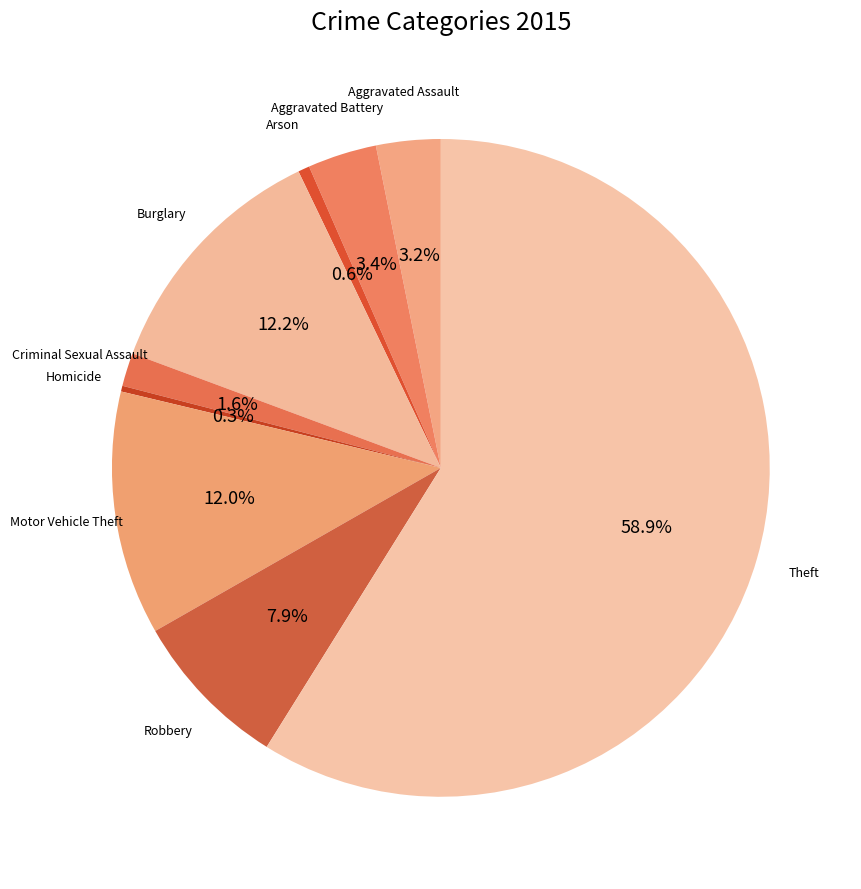

Count the number of slices in the pie.

9